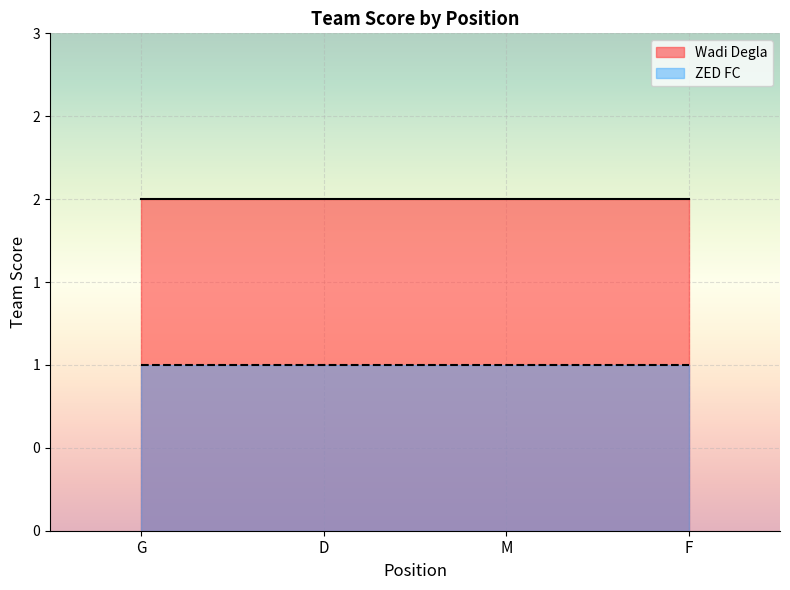

What are all the series names shown in the legend?

Wadi Degla, ZED FC